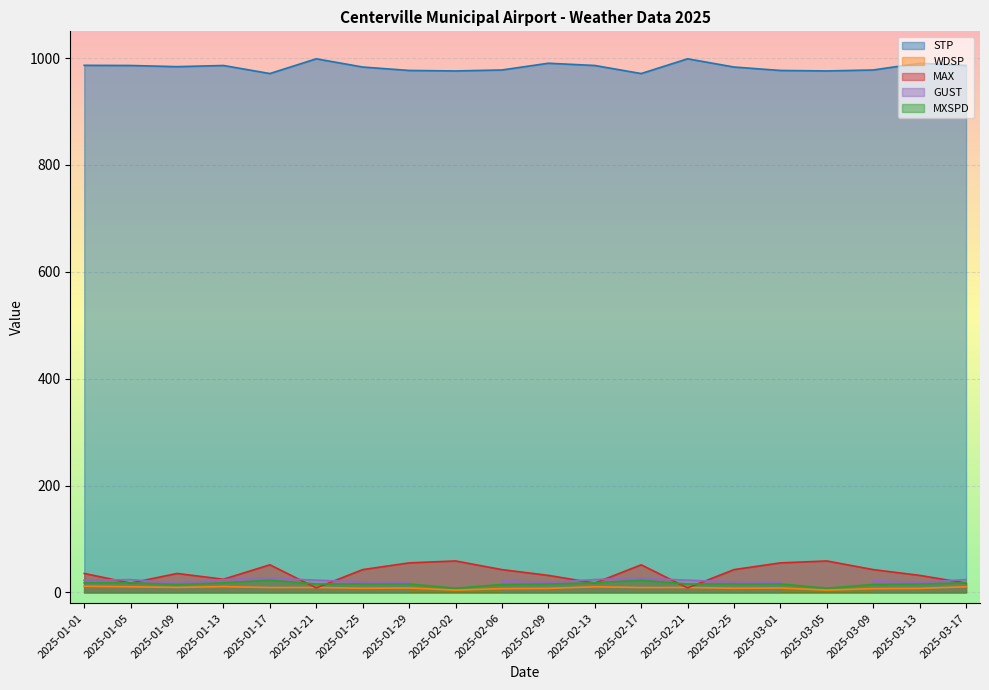

True or false: MAX and STP cross at least once.

False